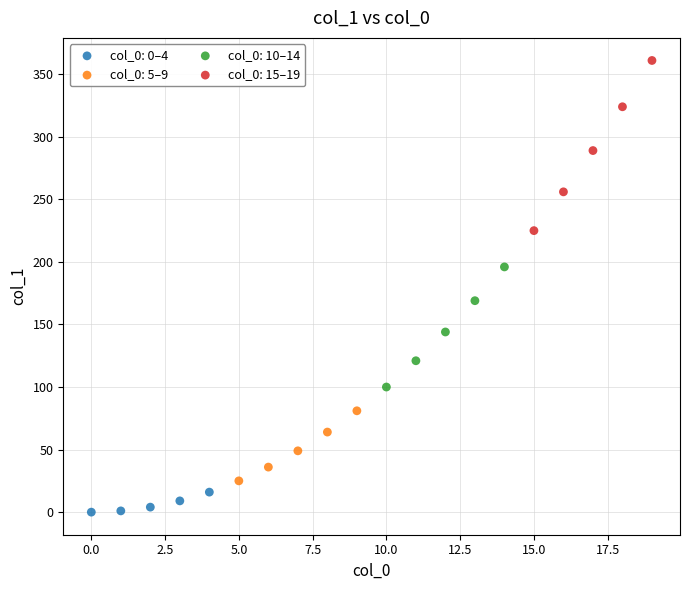

Which series contains the highest Y value?

col_0: 15–19